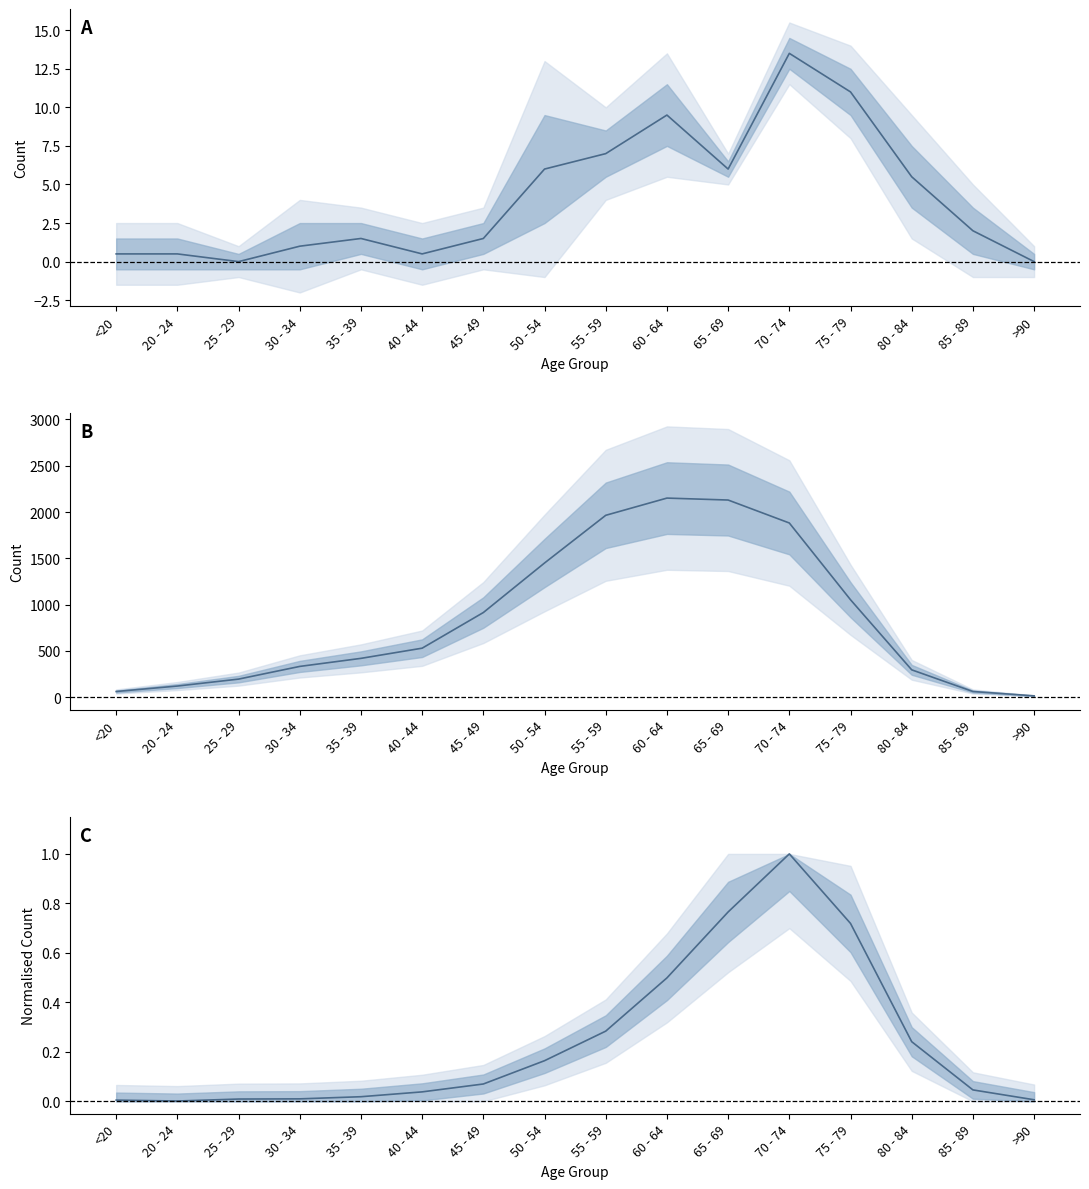

True or false: col_4 (normalised) and col_3 cross at least once.

False